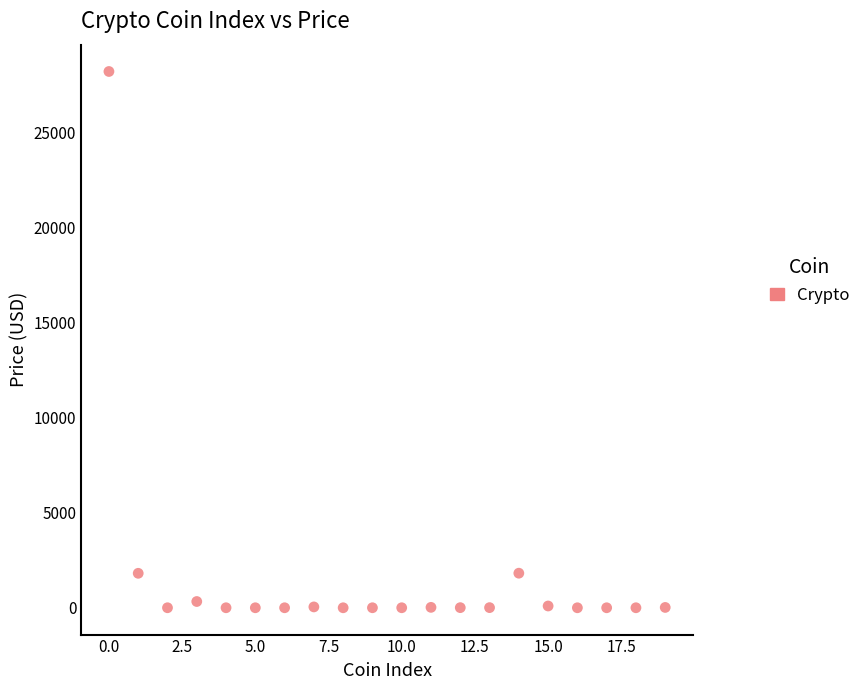

What is the range of Y values (max minus min)?

28210.9